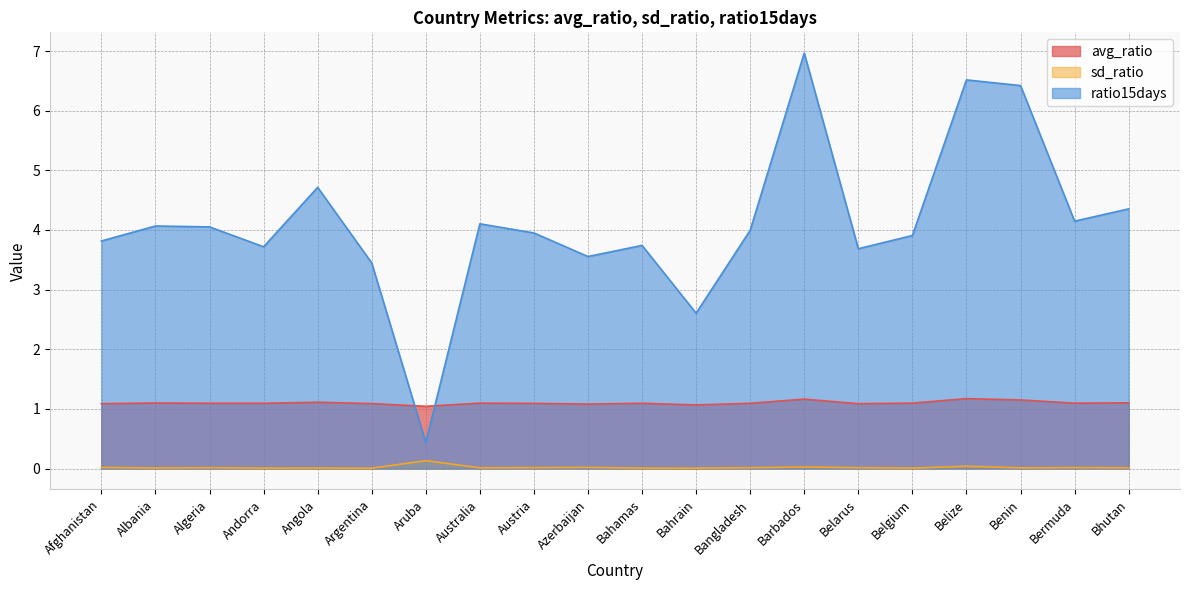

Read the ratio15days value at Belarus.

3.7